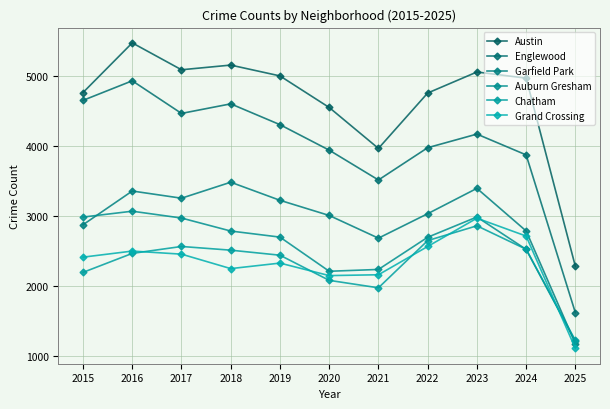

Rank the categories by Auburn Gresham value from lowest to highest.

2025, 2020, 2021, 2024, 2022, 2019, 2018, 2017, 2015, 2023, 2016